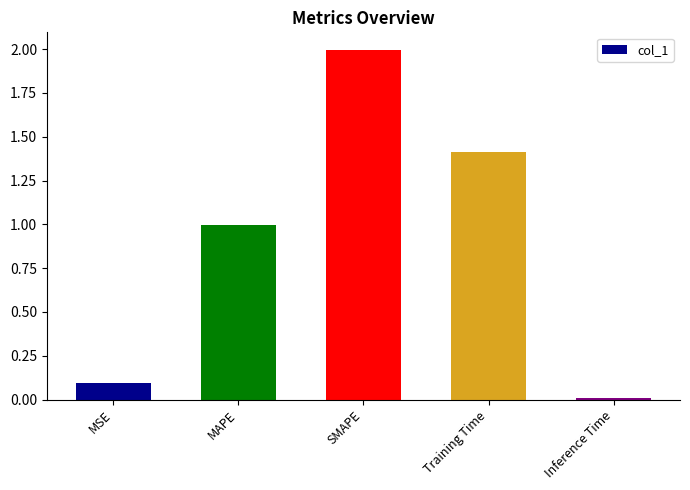

What is the approximate value at SMAPE?

2.0